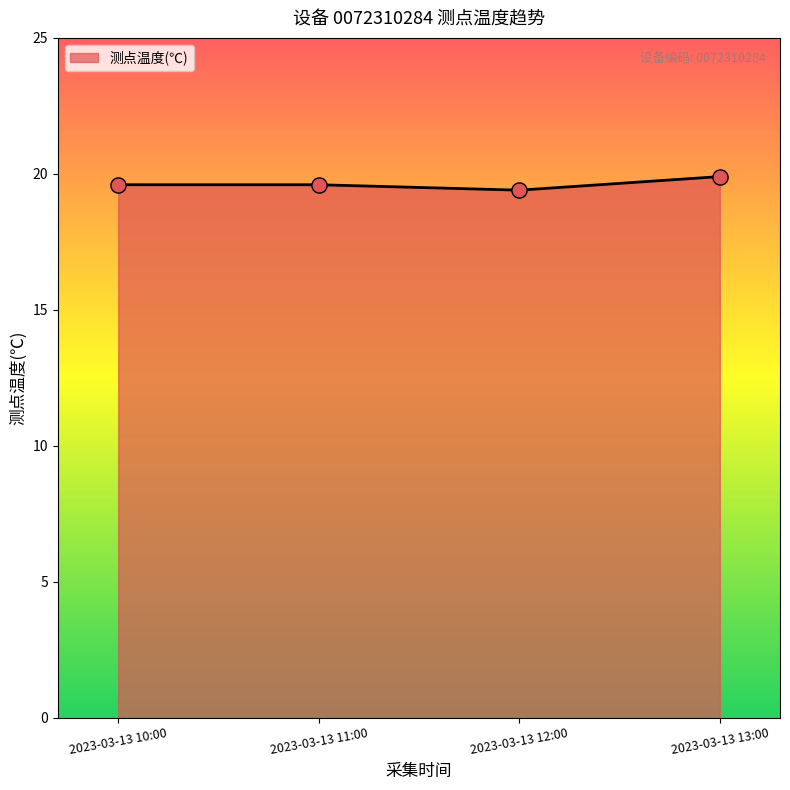

What is the ratio of the value at 2023-03-13 12:00 to the value at 2023-03-13 10:00?

1.0